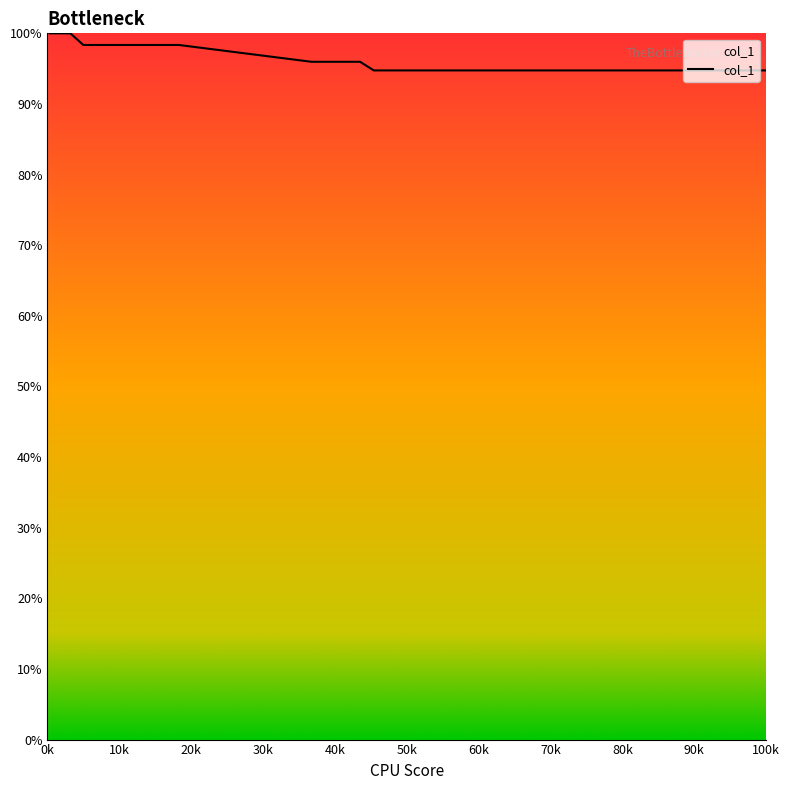

Does the chart have visible grid lines?

No